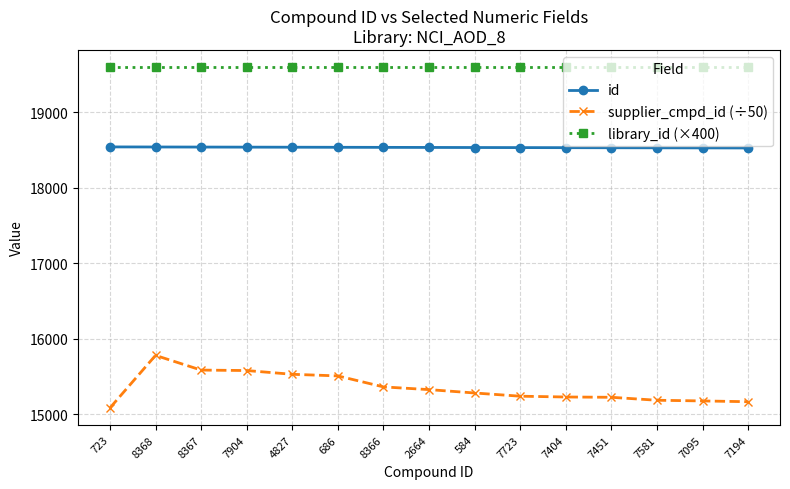

What is the highest value of the supplier_cmpd_id (÷50) series?

15779.0